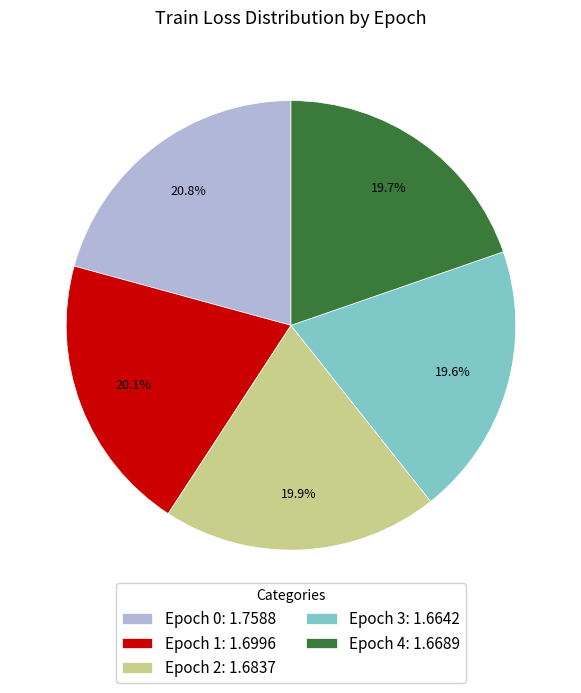

Which has a higher value, Epoch 0: 1.7588 or Epoch 4: 1.6689?

Epoch 0: 1.7588